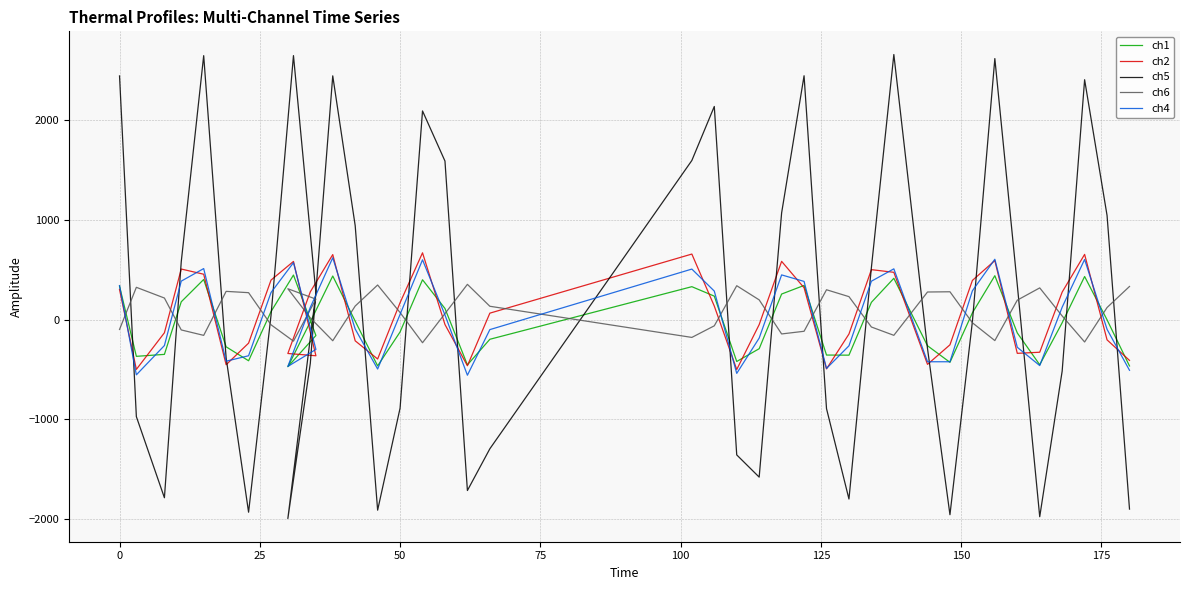

How many intersections are there between ch4 and ch1?

19